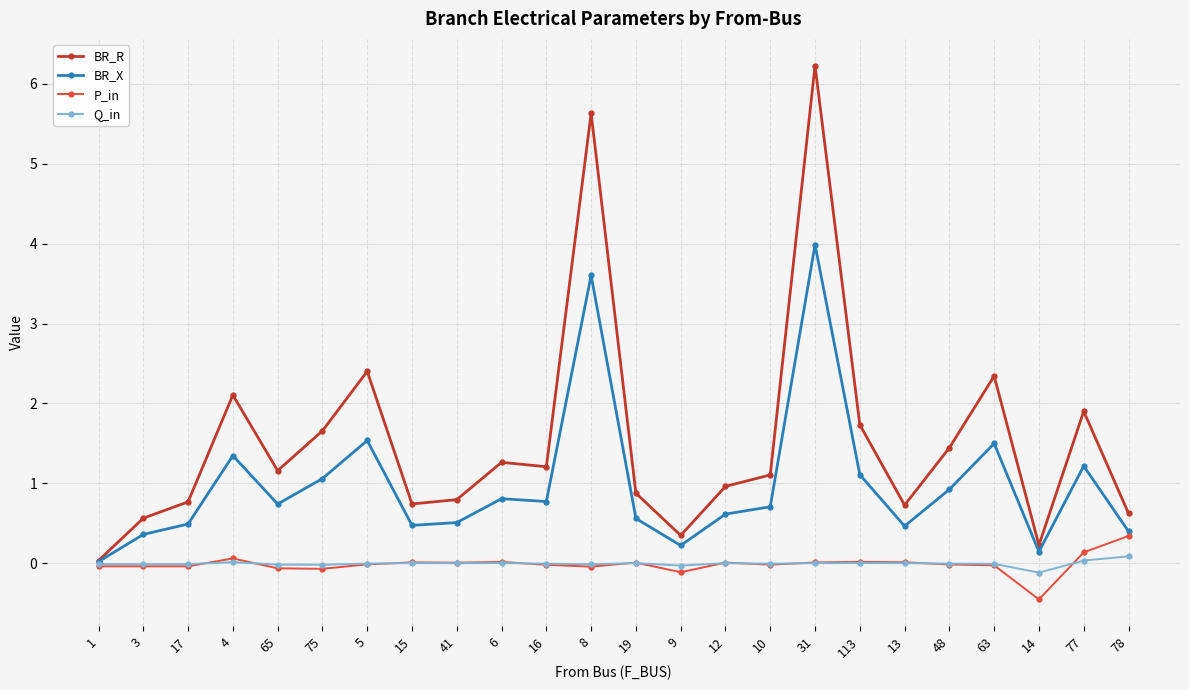

Is this an area chart (filled region under the line)?

No